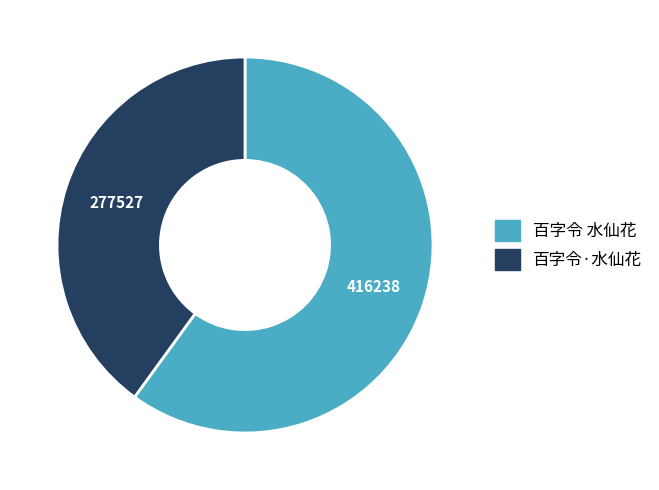

True or false: 百字令 水仙花 accounts for 47% of the total.

False